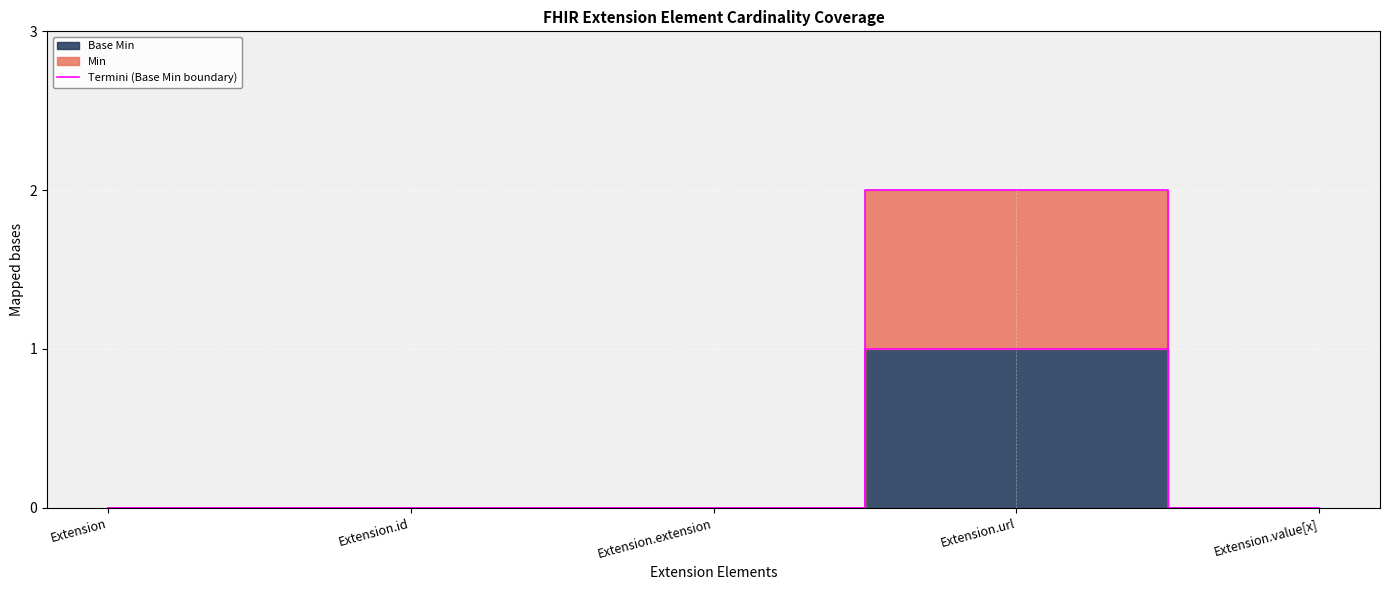

Count the values in the range 0 to 1.

5